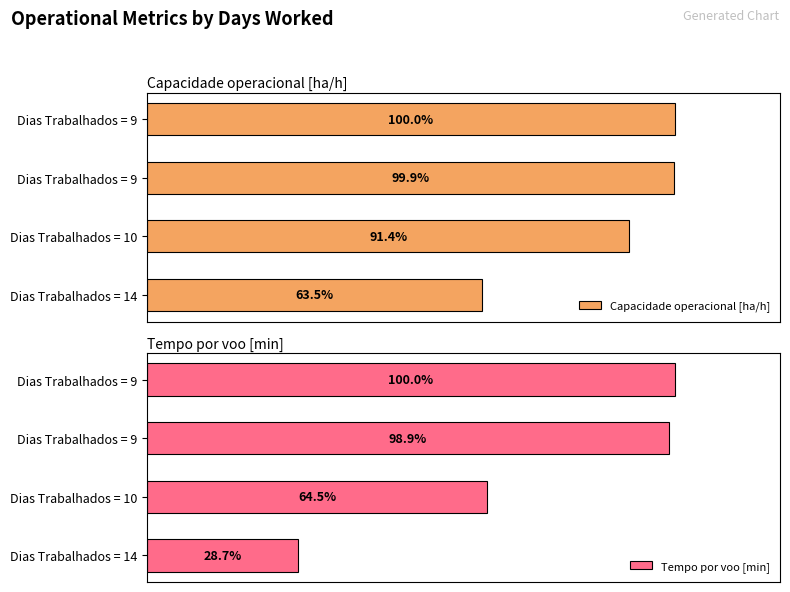

True or false: Tempo por voo [min] has a value of 22.3 at Dias Trabalhados = 9.

False